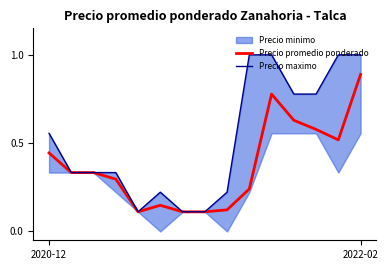

What is the value of the Precio maximo point at the 15th from the left?

1.0